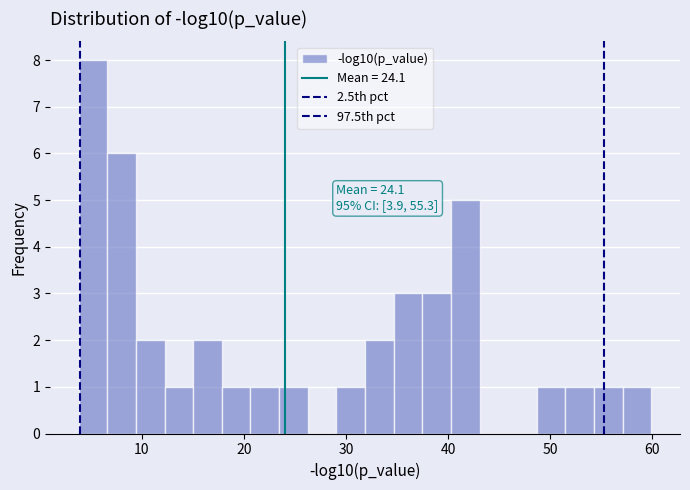

Read against the x-axis, roughly where is the centre of the tallest bar?

5